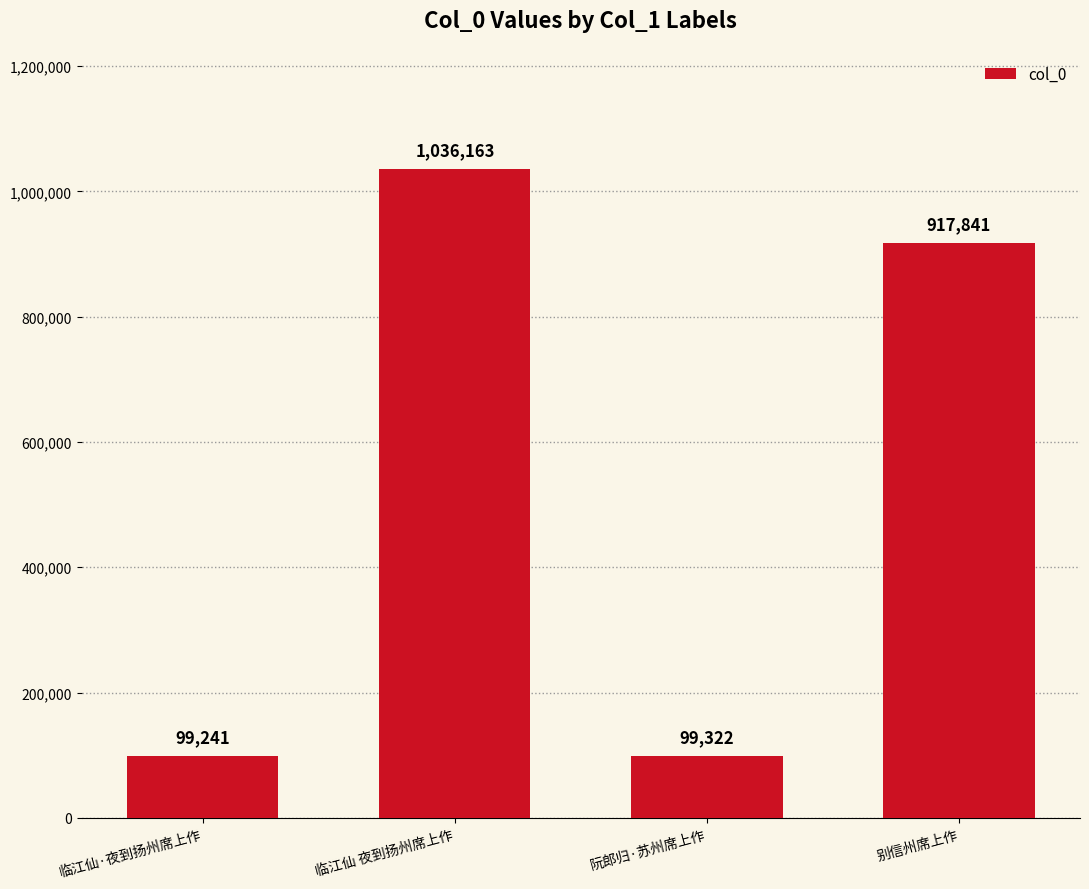

How many data points are less than 917841?

2